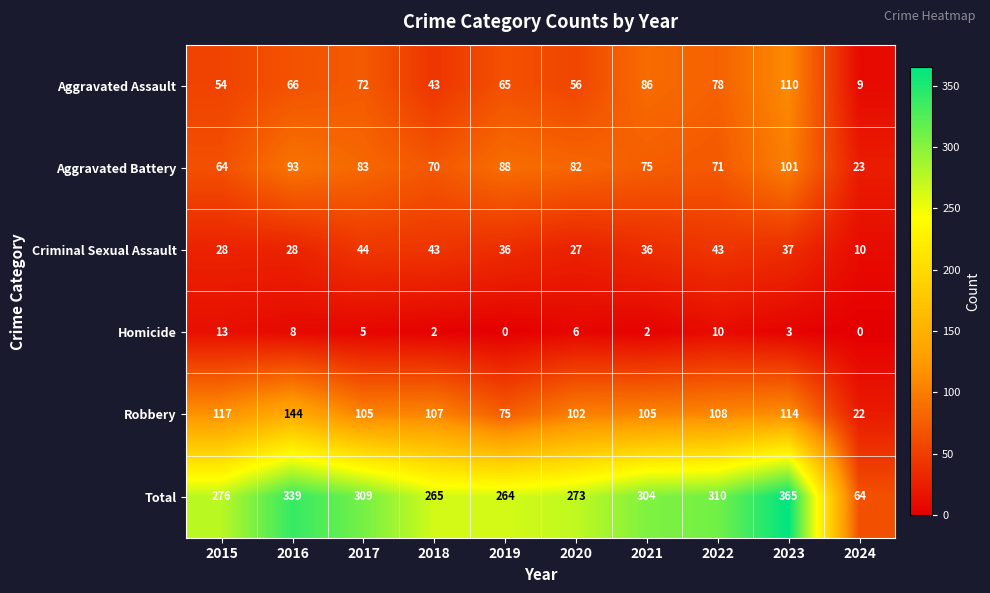

What is the approximate value of Criminal Sexual Assault at 2024, to the nearest 5?

10